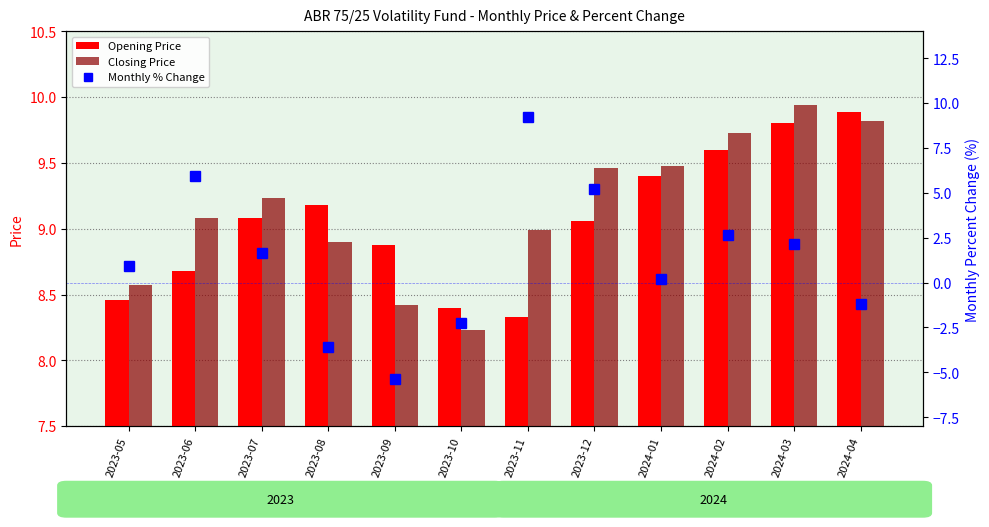

What is the greatest value displayed?

9.9